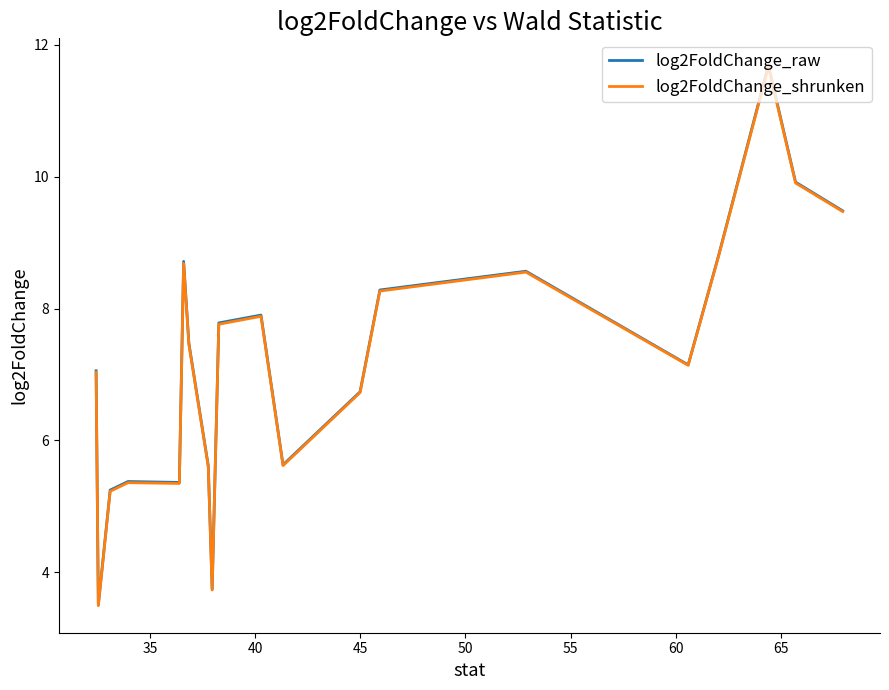

True or false: log2FoldChange_shrunken and log2FoldChange_raw intersect in this chart.

False